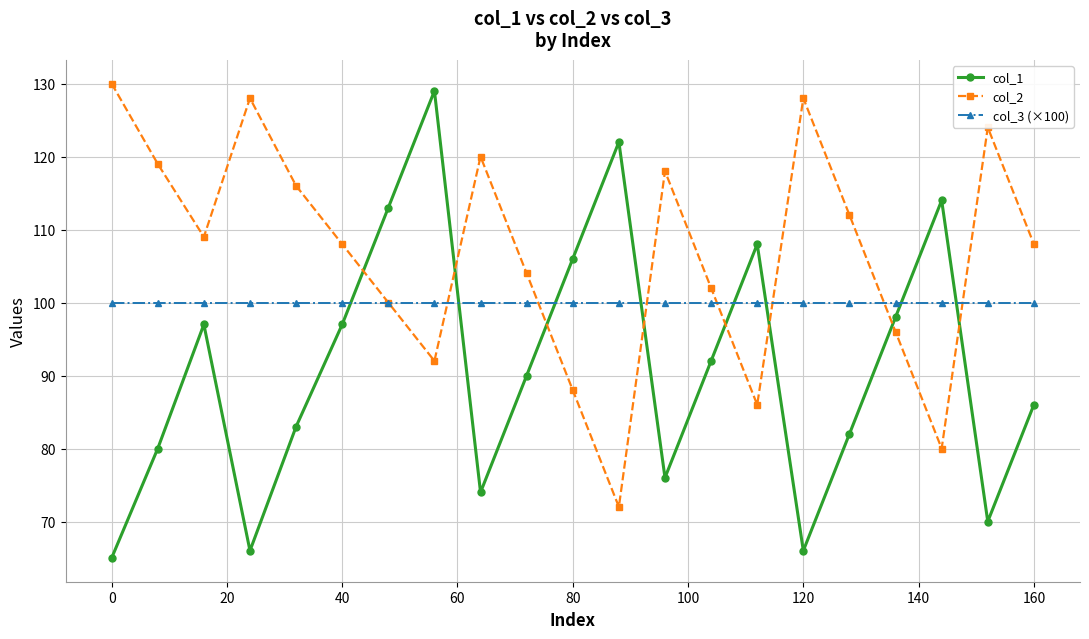

In col_1, how many points are higher than both neighbors (excluding endpoints)?

5